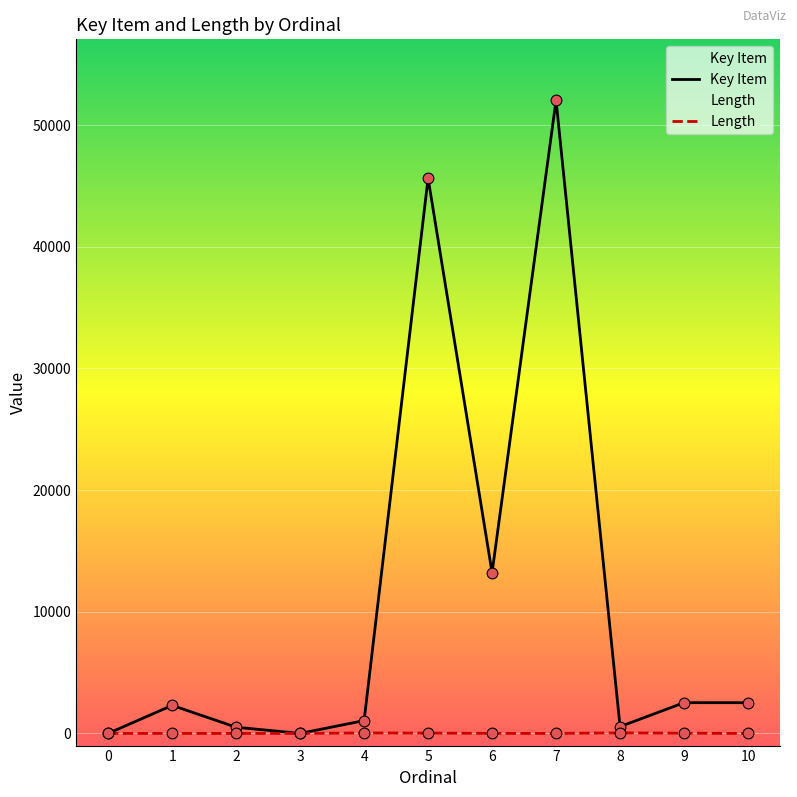

At how many categories does at least one series exceed 19495?

2